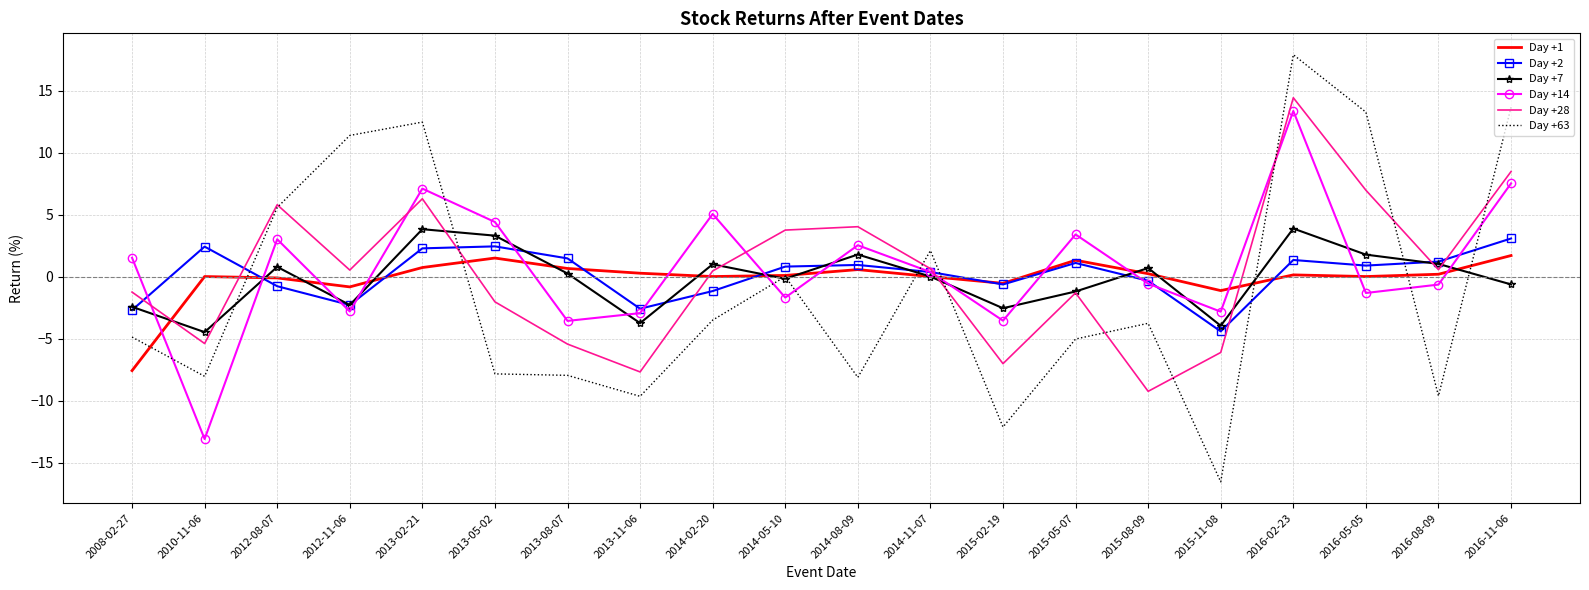

What is the difference between the Day +63 values at 2013-08-07 and 2012-08-07?

13.5